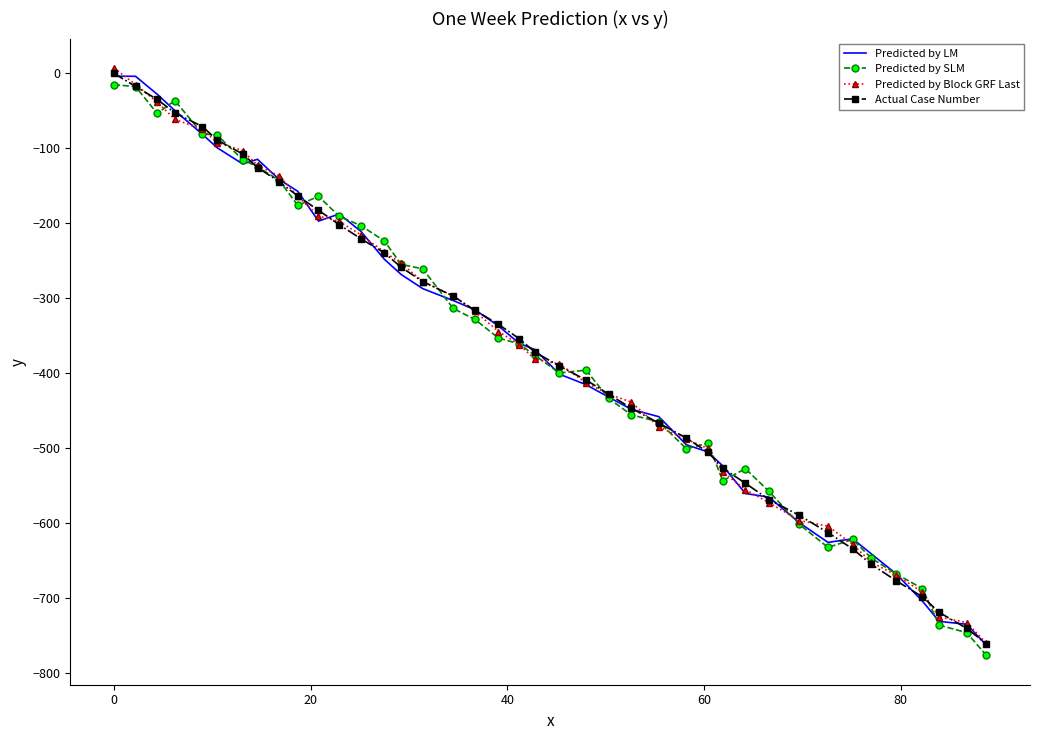

What is the smallest value displayed?

-776.5